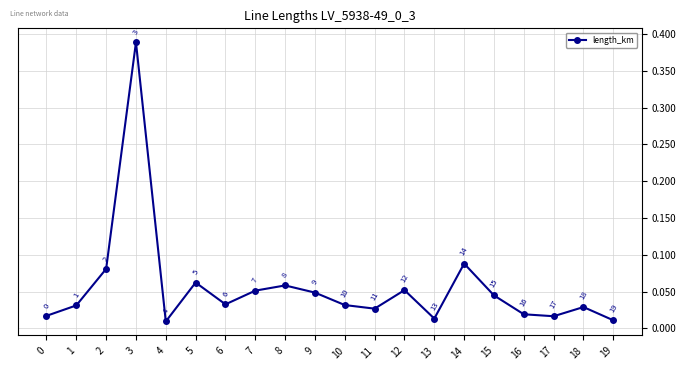

What is the sum of all values?

1.1